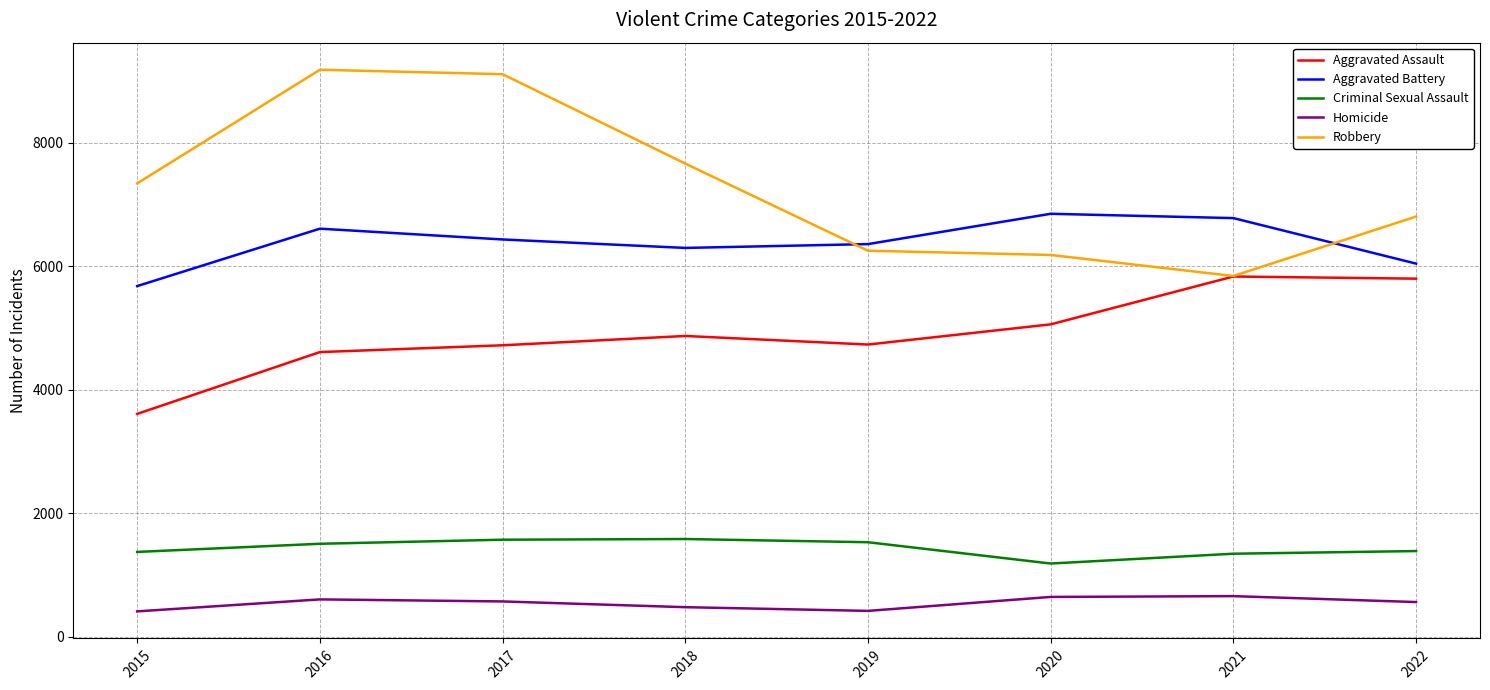

Count the number of categories in the chart.

8